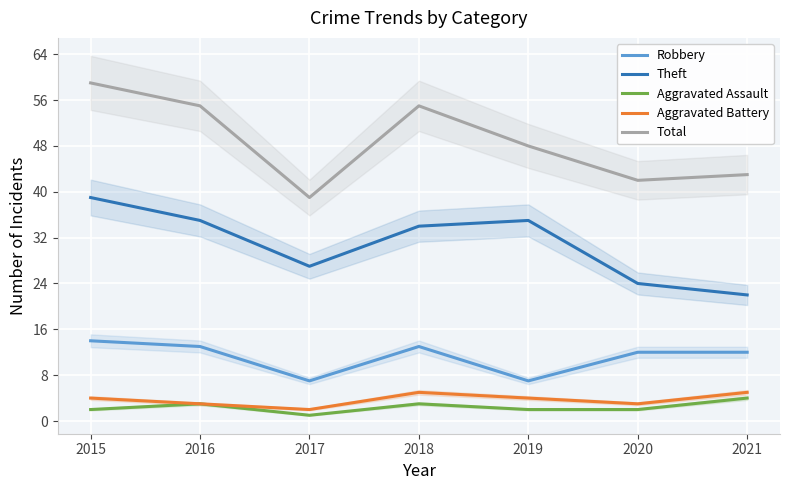

At which label does Robbery first exceed 12?

2015